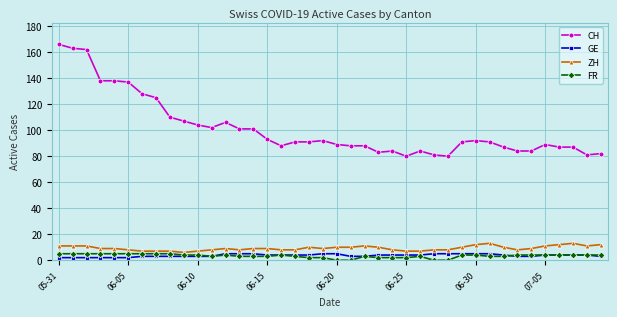

True or false: ZH and GE intersect in this chart.

False